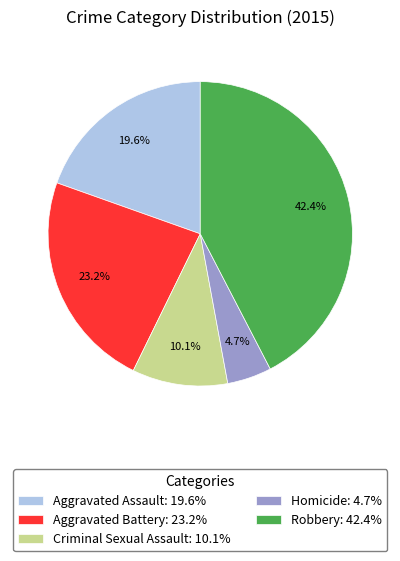

Do Criminal Sexual Assault and Homicide together represent more than half of the pie?

No